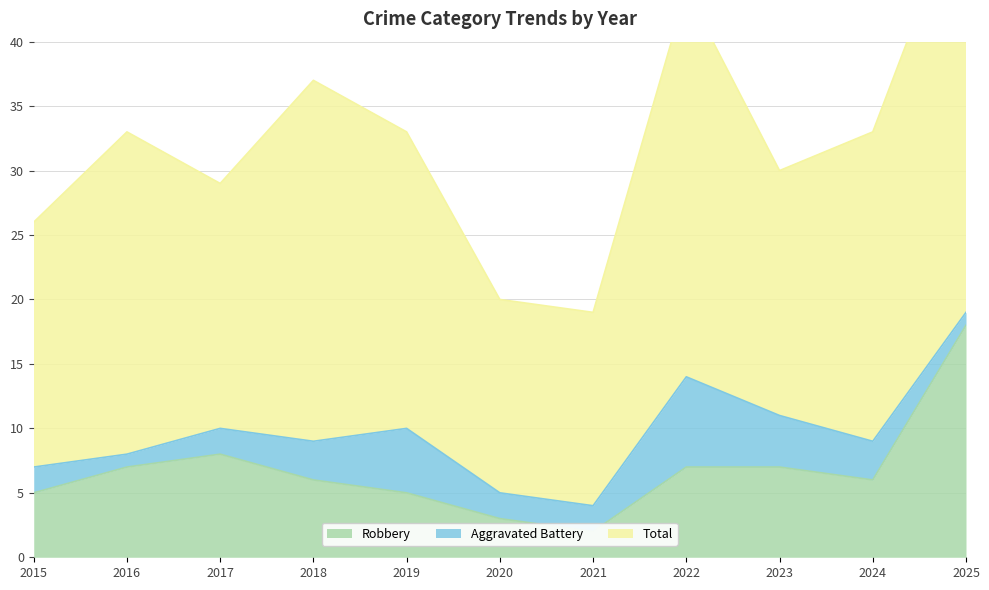

Which series changed the most between 2020 and 2021?

Robbery